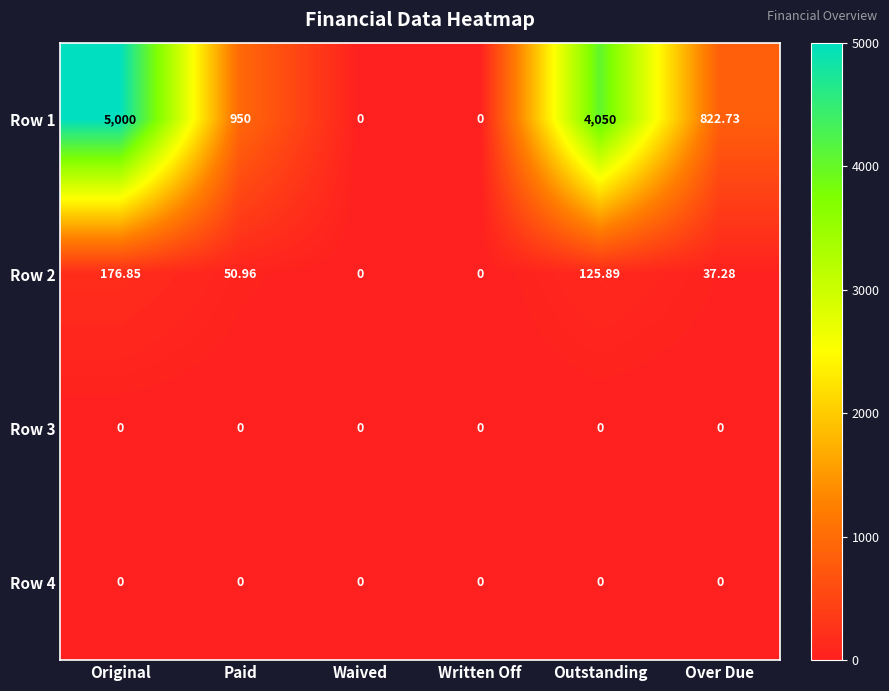

Which label corresponds to the largest value in the chart?

Original